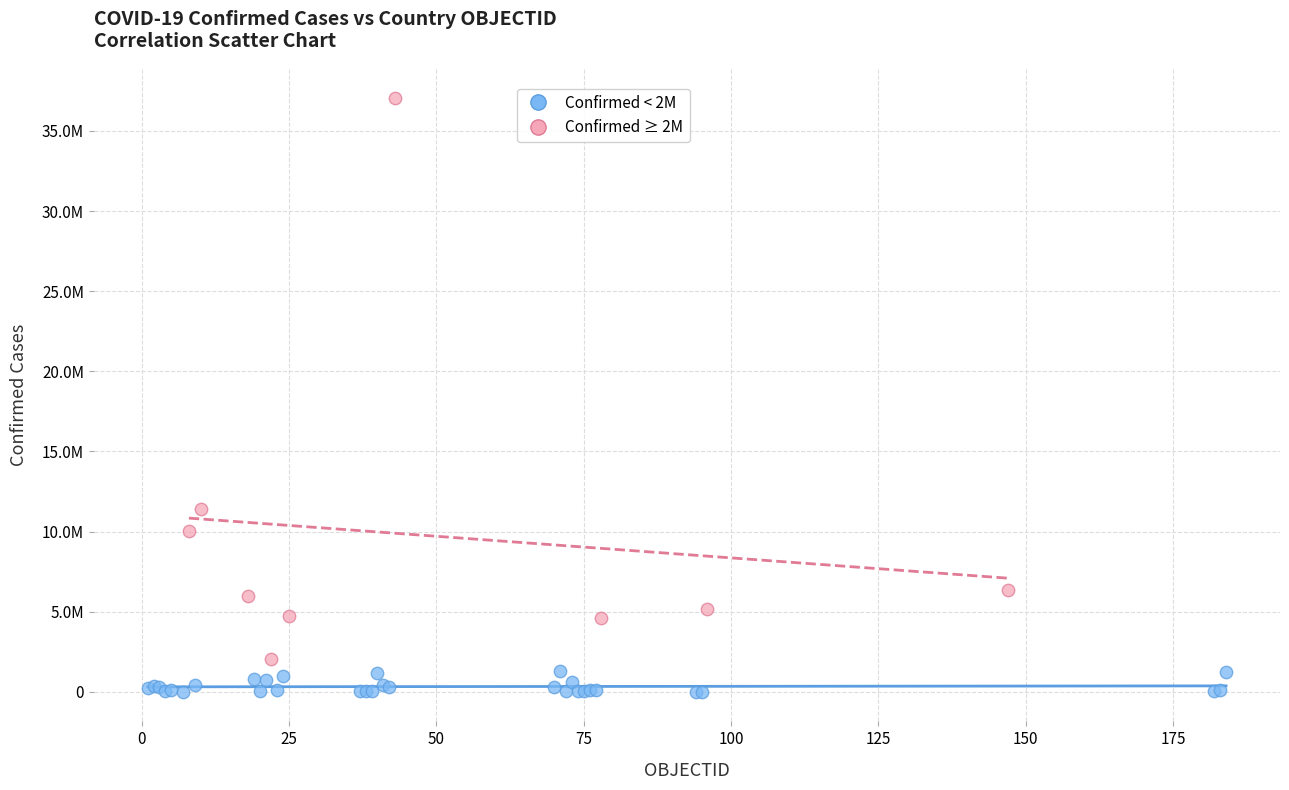

What are all the series names shown in the legend?

Confirmed < 2M, Confirmed ≥ 2M